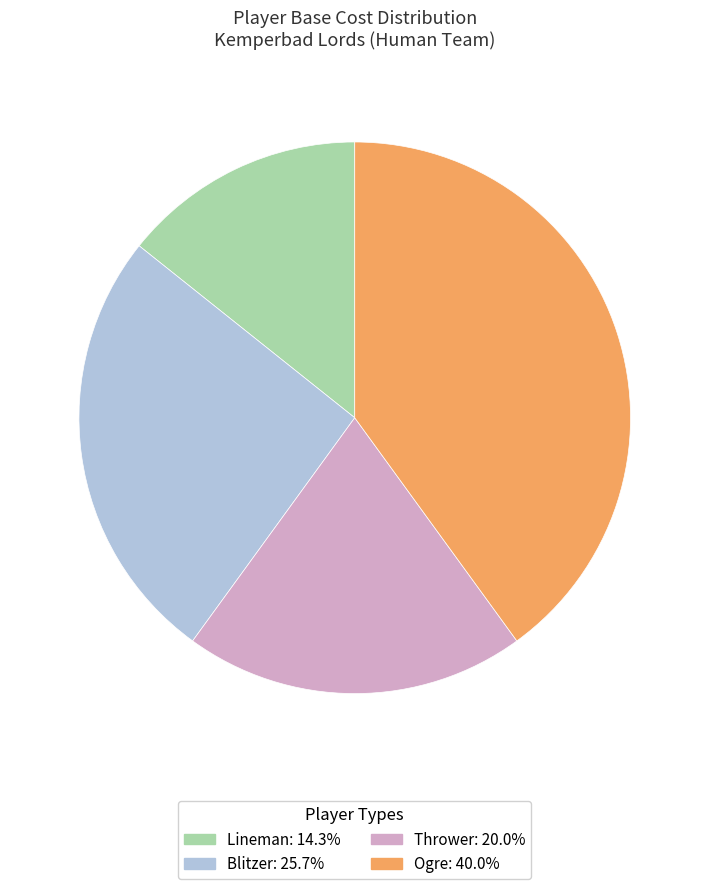

Which has a higher value, Ogre or Lineman?

Ogre